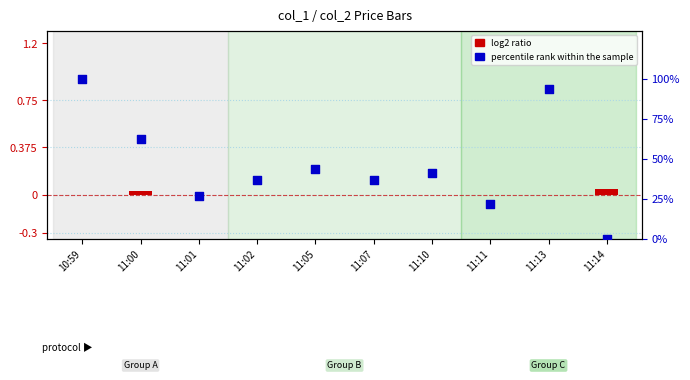

Which series has the largest total across all categories?

percentile rank within the sample